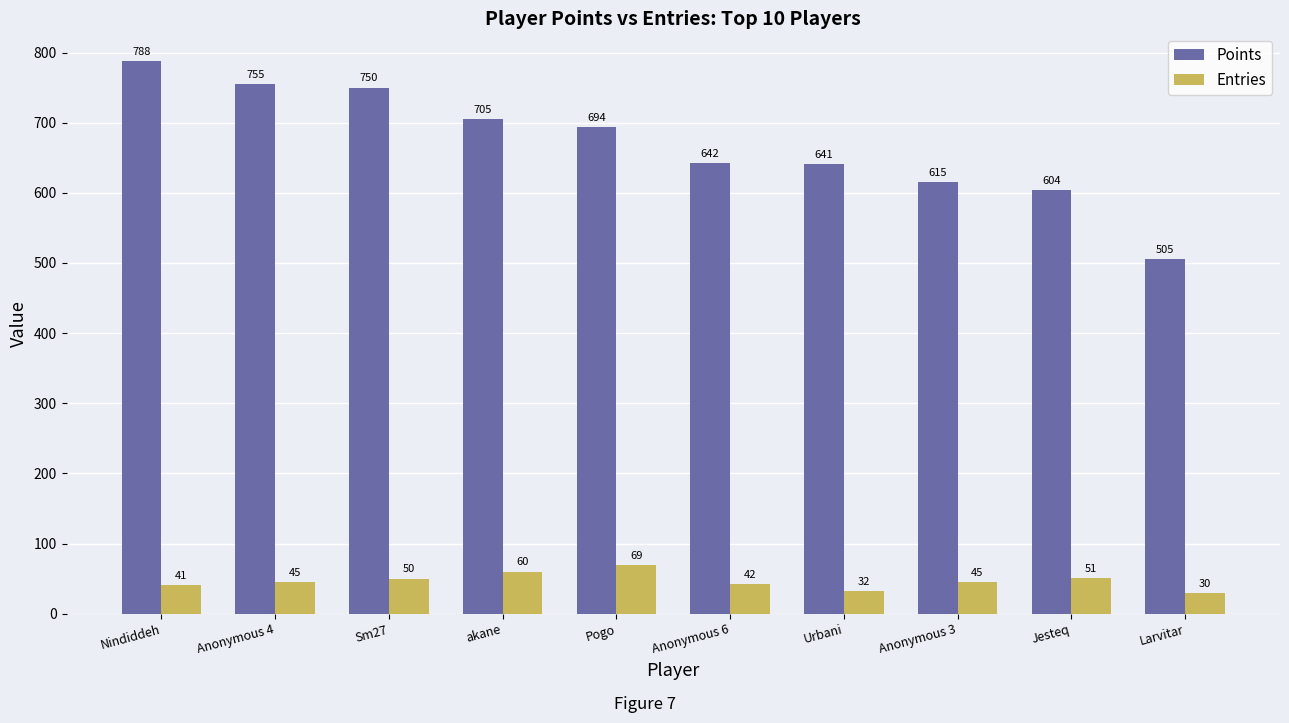

What is the value of the Entries bar at the 5th from the left?

69